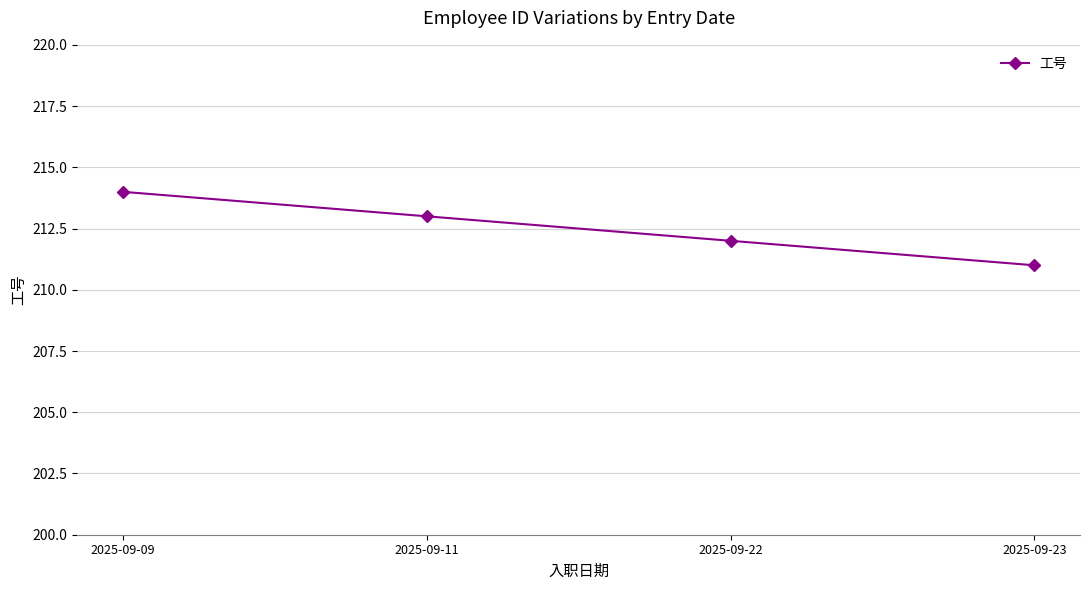

The chart shows a value of 383 at 2025-09-11. True or false?

False